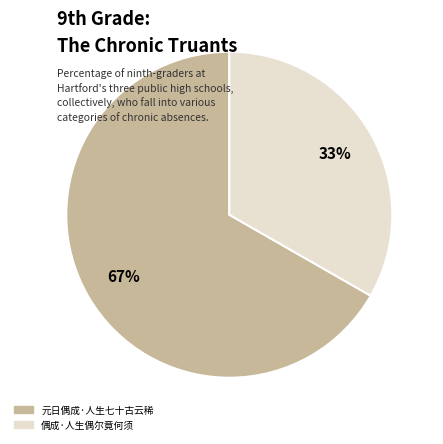

To the nearest percent, what is the combined percentage of 偶成·人生偶尔竟何须 and 元日偶成·人生七十古云稀?

100%